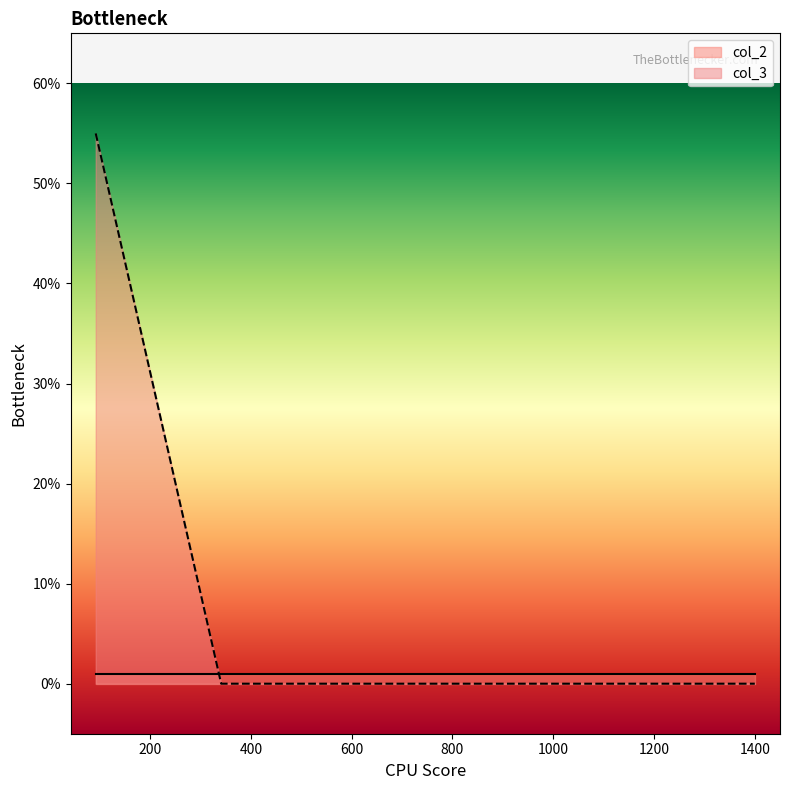

Count the number of values greater than 0.

1